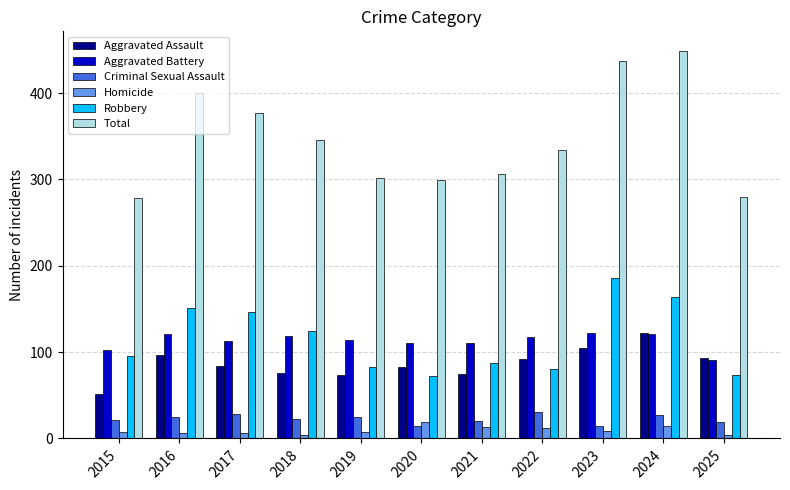

At which label is Total closest to 363?

2017